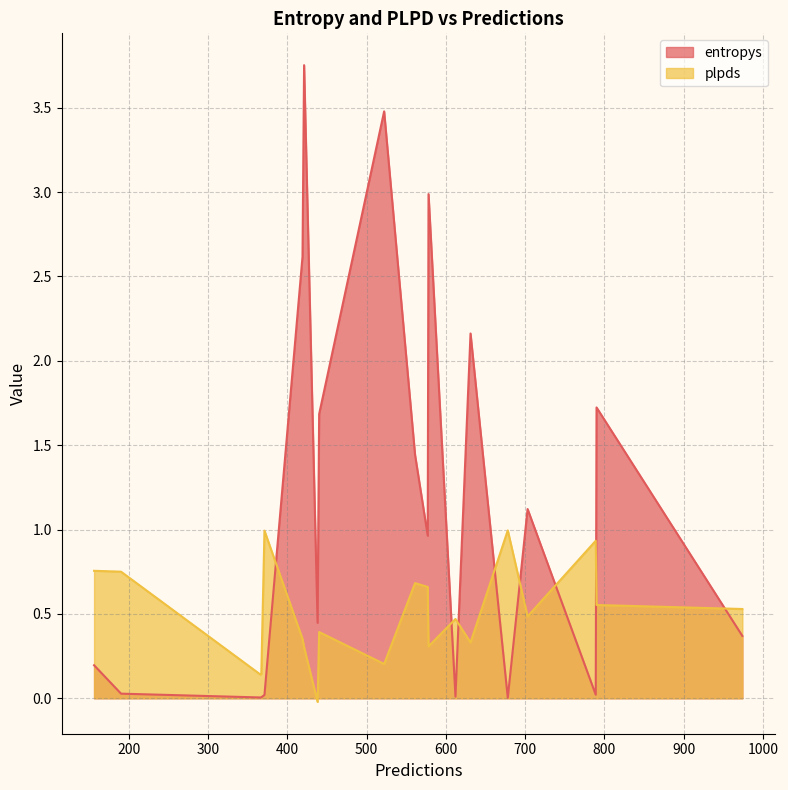

At which category is the sum across all series the highest?

421